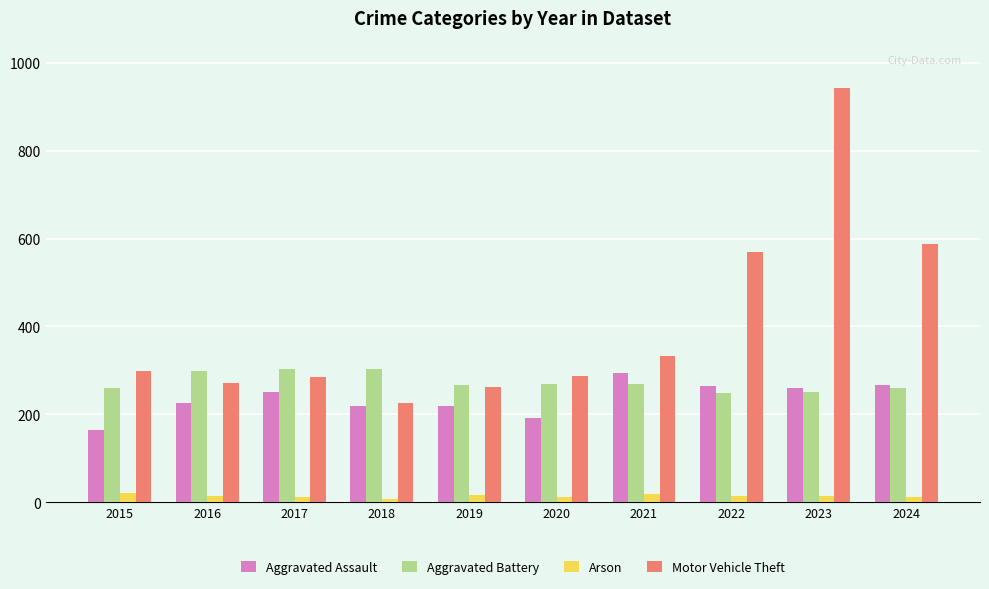

Is it true that Motor Vehicle Theft equals 442 at 2015?

False